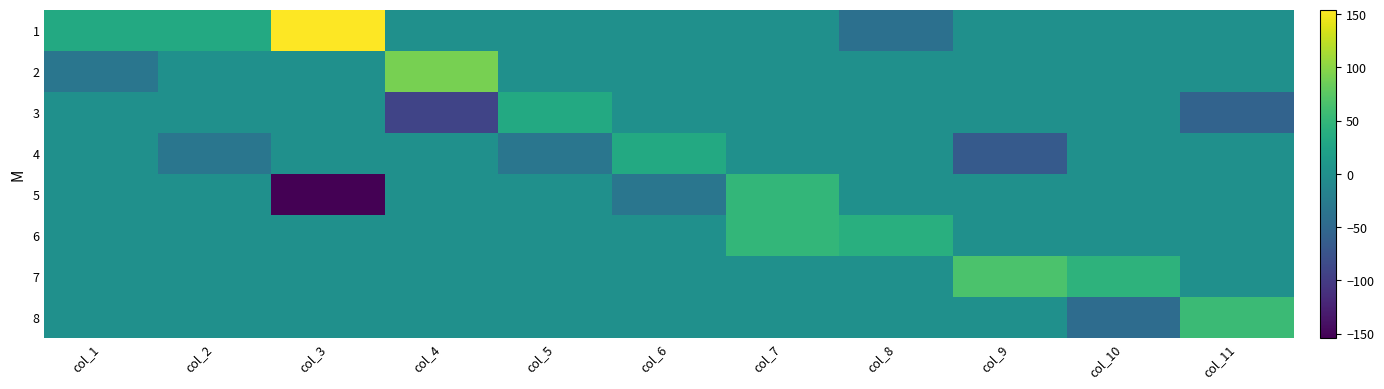

At which category does the chart reach its minimum across all series?

col_3